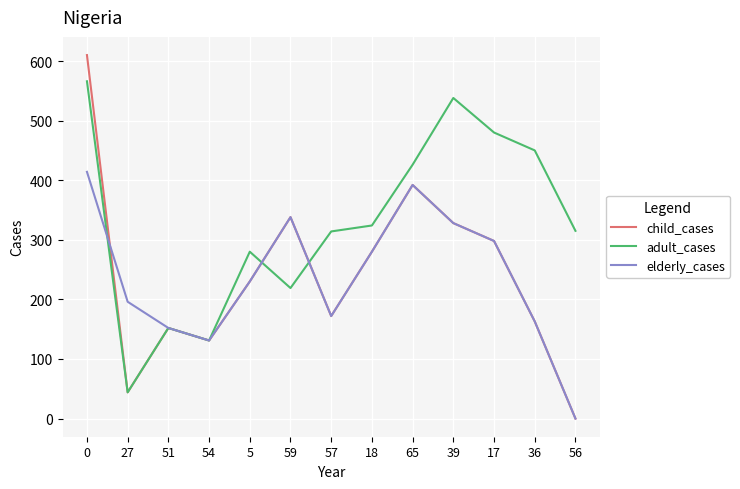

The value of adult_cases at 54 is 213. True or false?

False